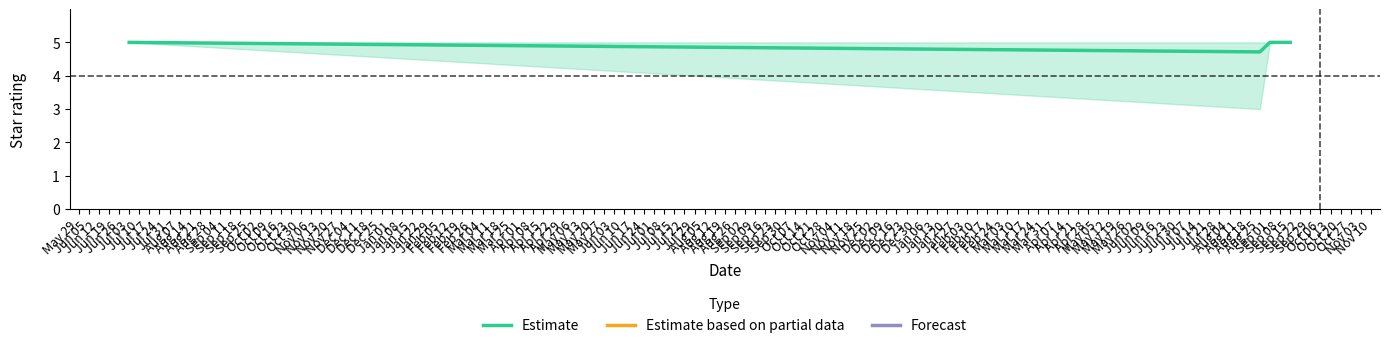

What is the minimum value for Estimate?

4.7